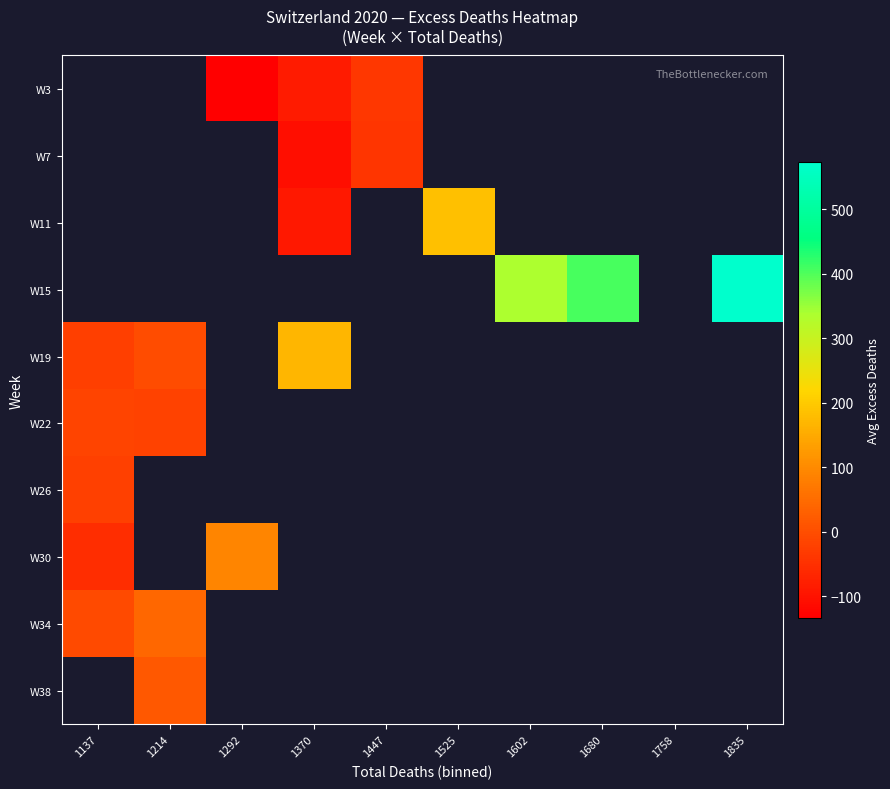

Which series has the widest spread of values?

W19